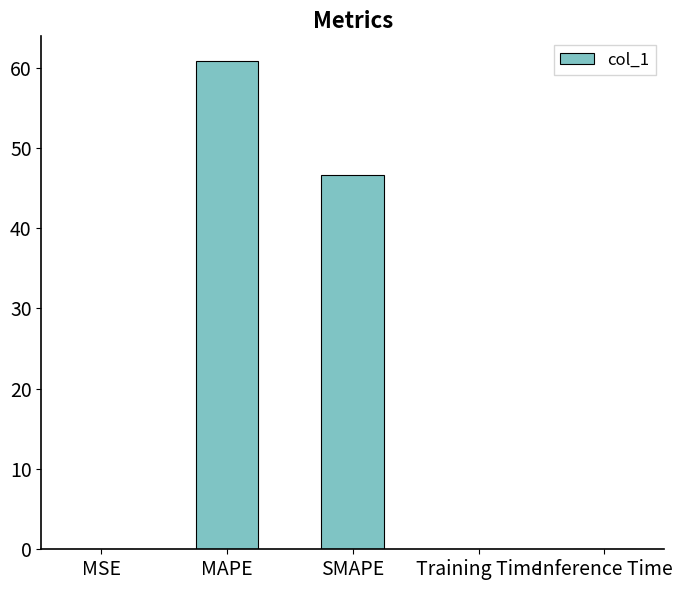

Which label corresponds to the largest value in the chart?

MAPE